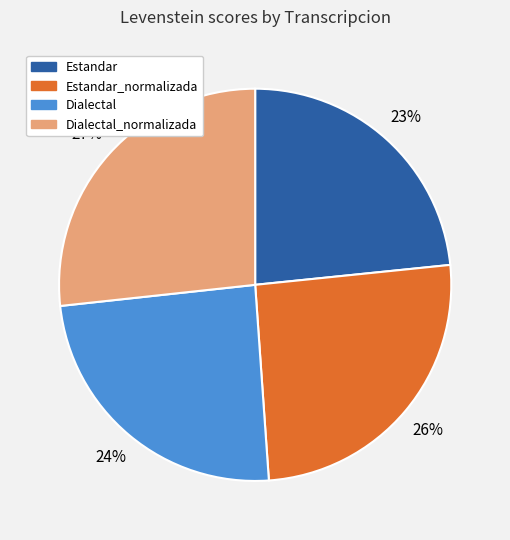

Between Dialectal and Estandar, which is larger?

Dialectal